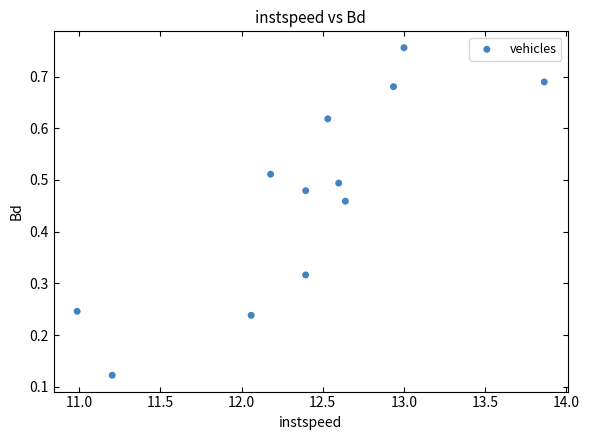

What is the range of X values (max minus min)?

2.9